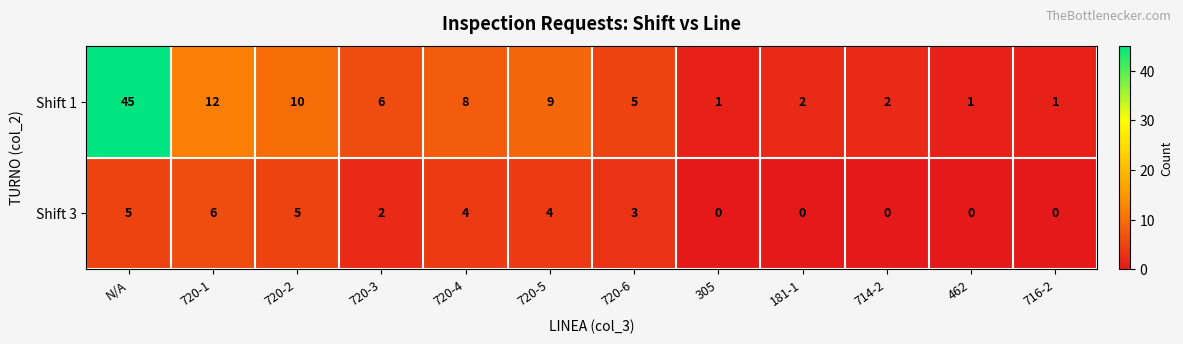

Is it true that Shift 3 equals 5 at 720-2?

True